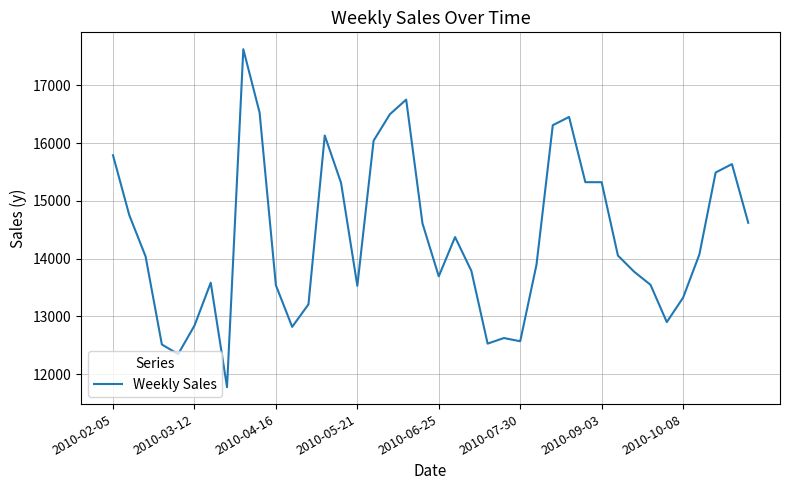

How many categories are shown in the chart?

40